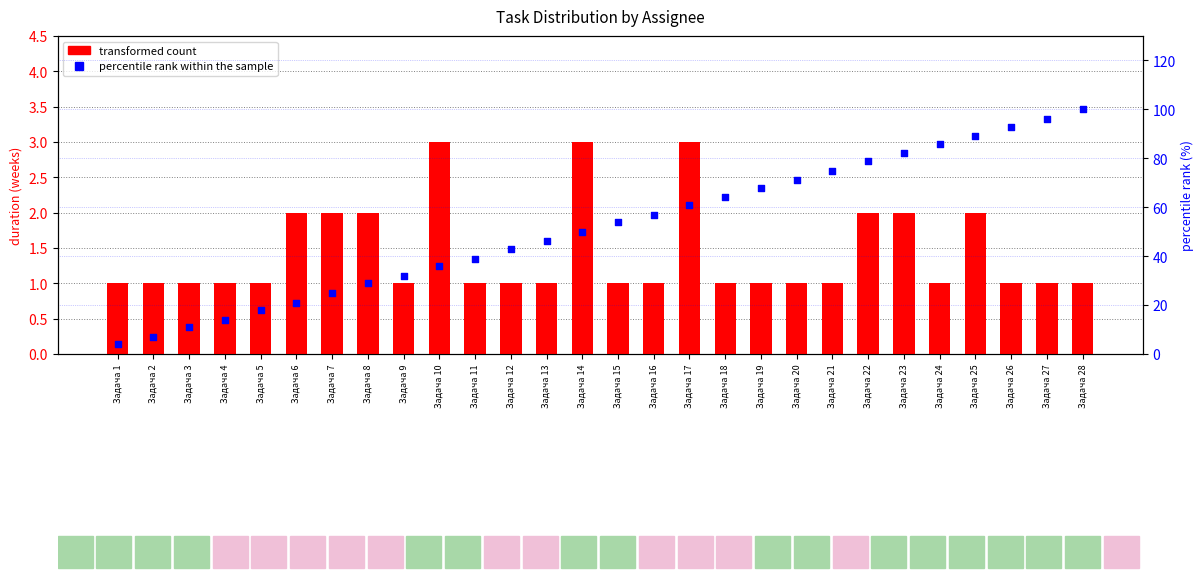

Which series has the largest total across all categories?

percentile rank within the sample